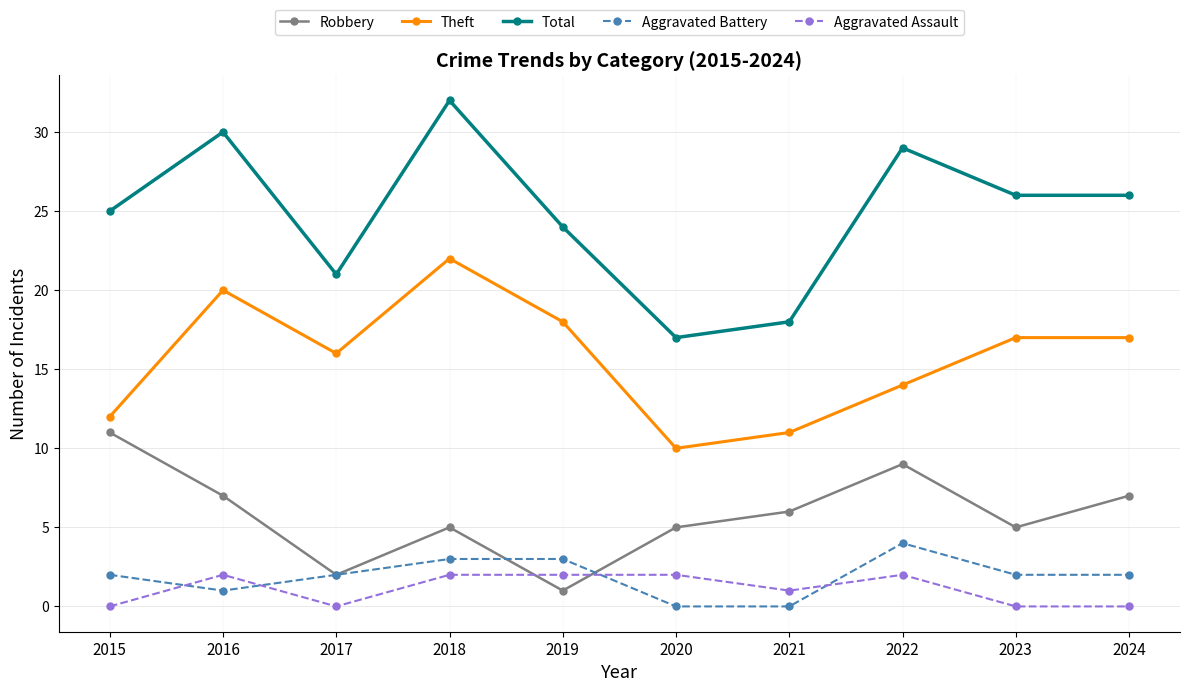

What is the value of the Theft point at the 5th from the left?

18